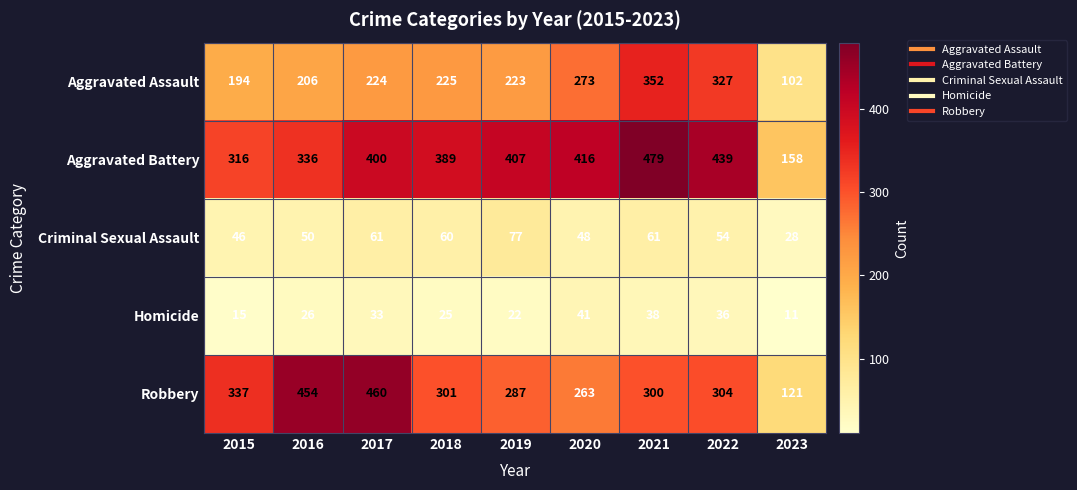

True or false: Aggravated Battery has a value of 88 at 2015.

False